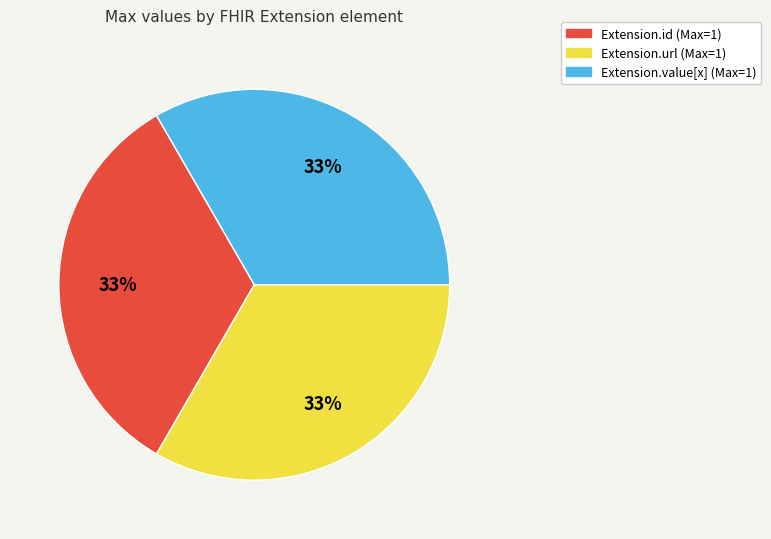

Is there any slice that represents more than half of the pie?

No